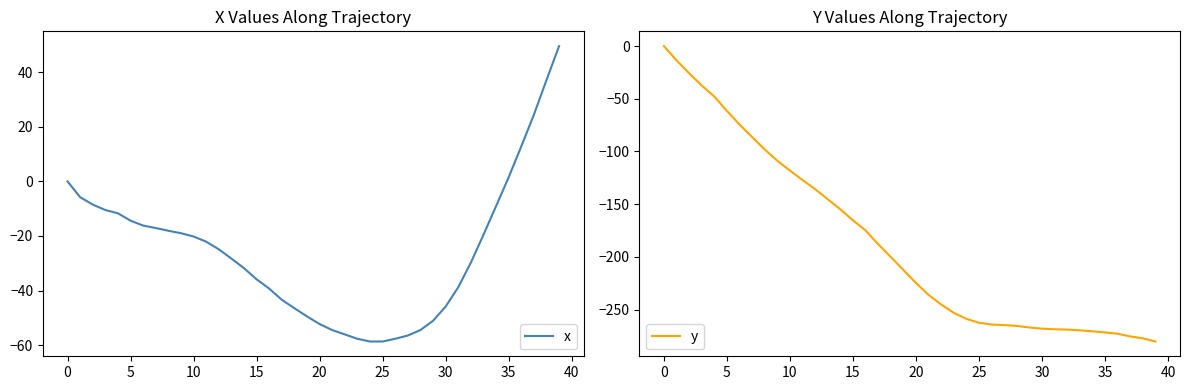

Rank the series by their maximum value, from highest to lowest.

x, y